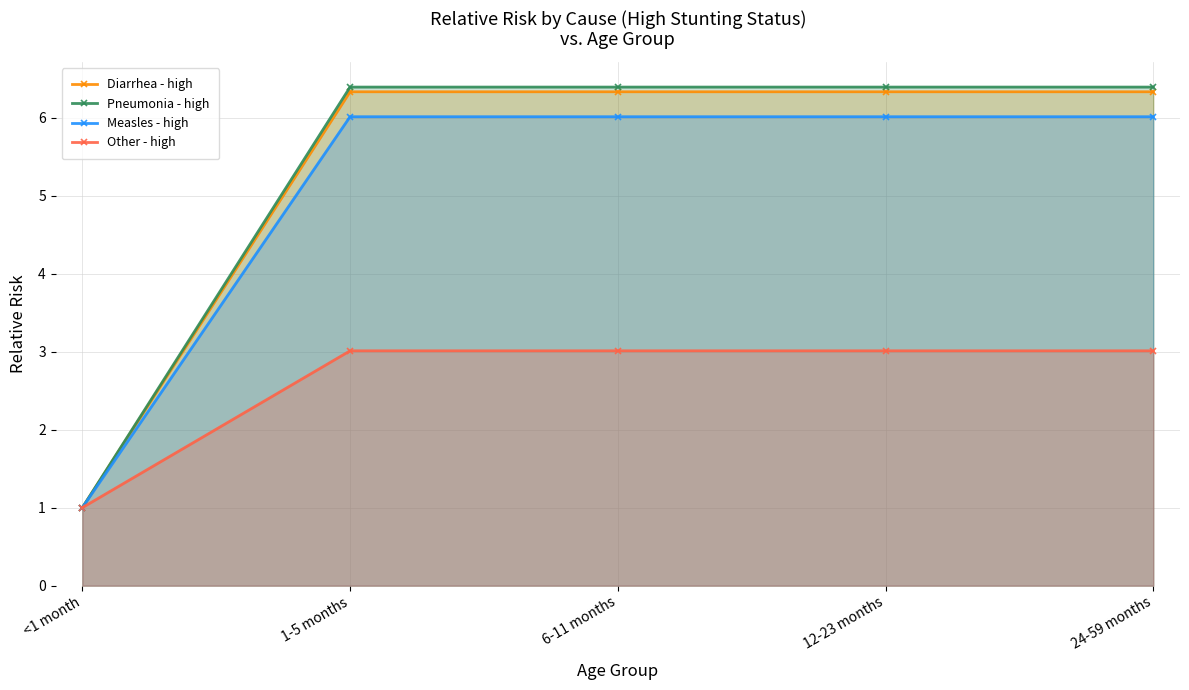

Is it true that Pneumonia - high equals 6.4 at 24-59 months?

True